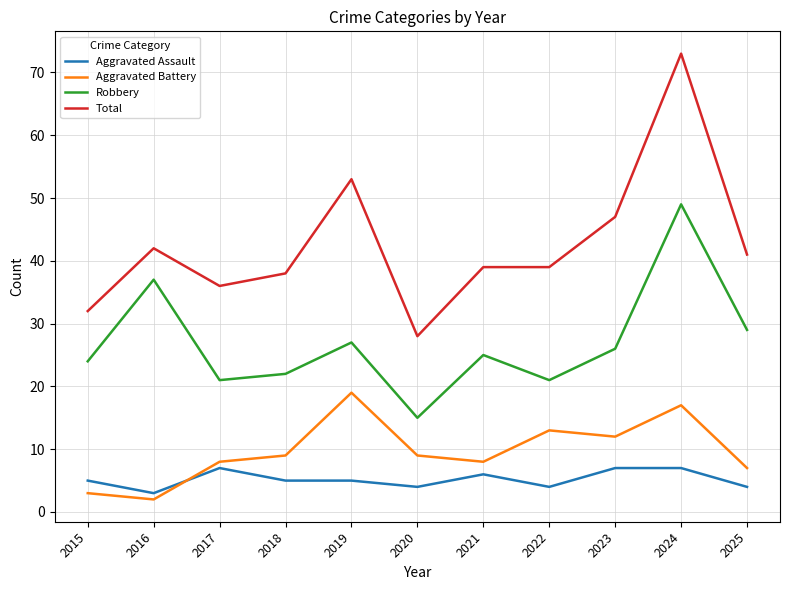

True or false: Aggravated Battery and Total cross at least once.

False